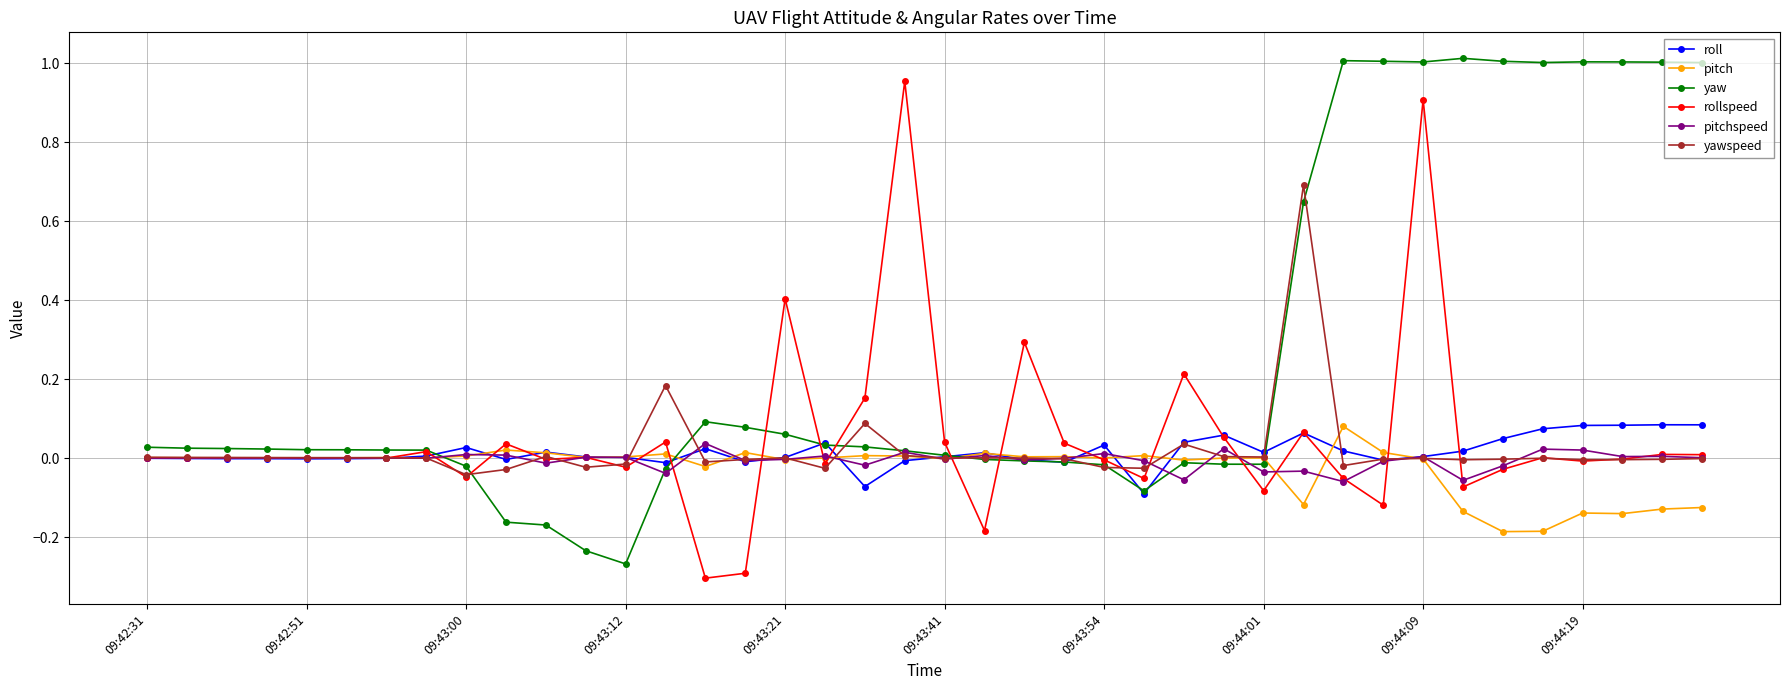

True or false: yawspeed has more than 1 points higher than both neighbors.

True